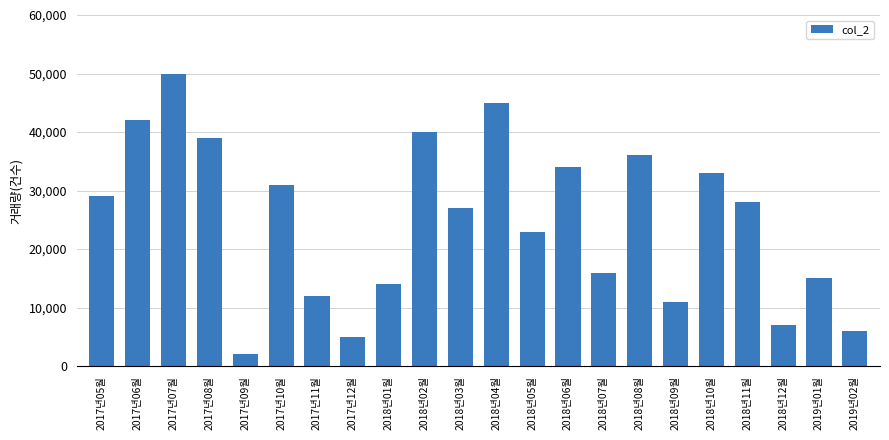

Is it true that the value at 2018년10월 is 13225?

False